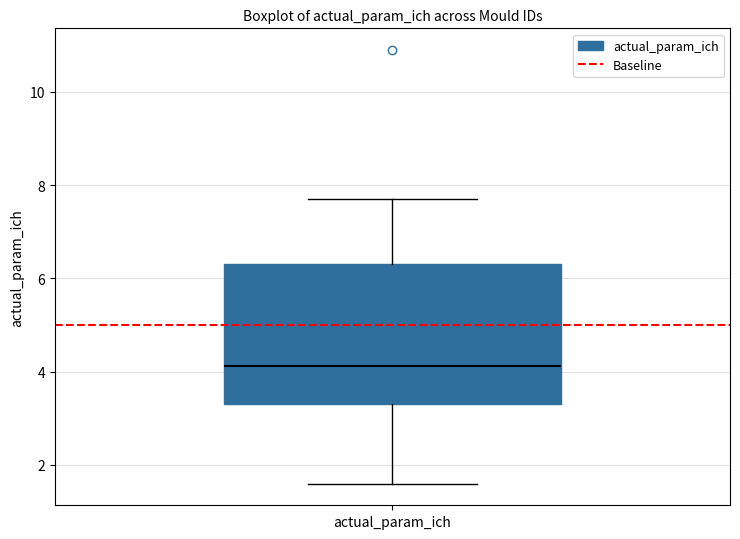

Where does the upper whisker of the box for actual_param_ich end on the y-axis? The values are not printed on the chart, so give them approximately, as read against the axis.

7.8